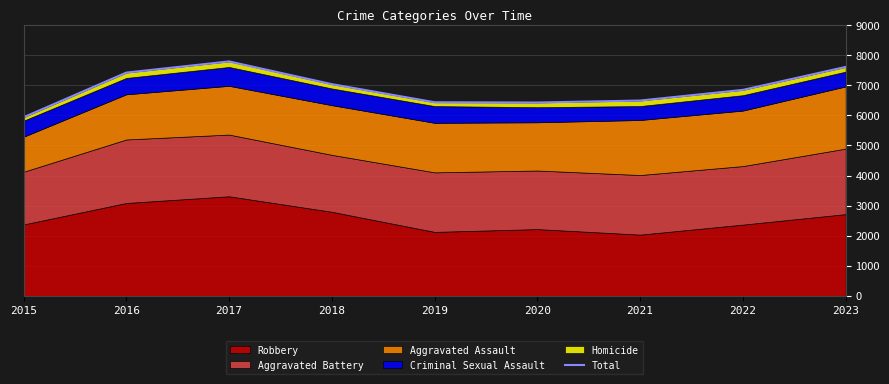

What is the sum of all values?

62007